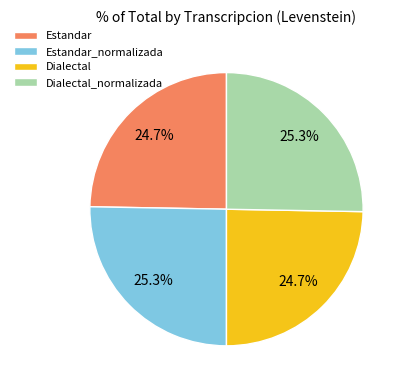

Do Estandar_normalizada and Dialectal_normalizada together represent more than half of the pie?

Yes